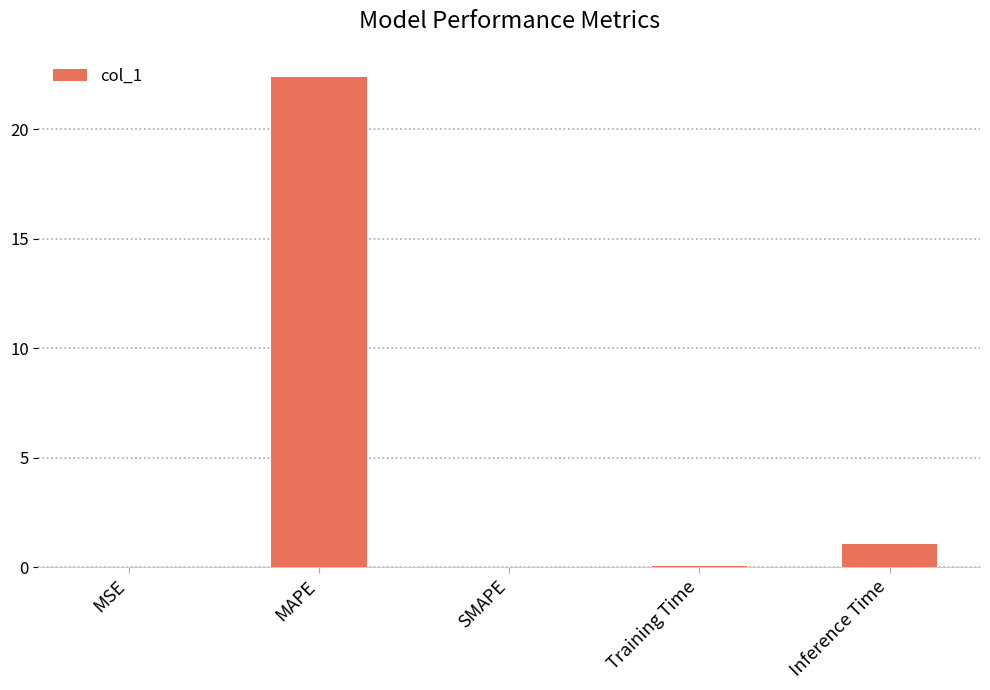

What is the maximum value shown in the chart?

22.4